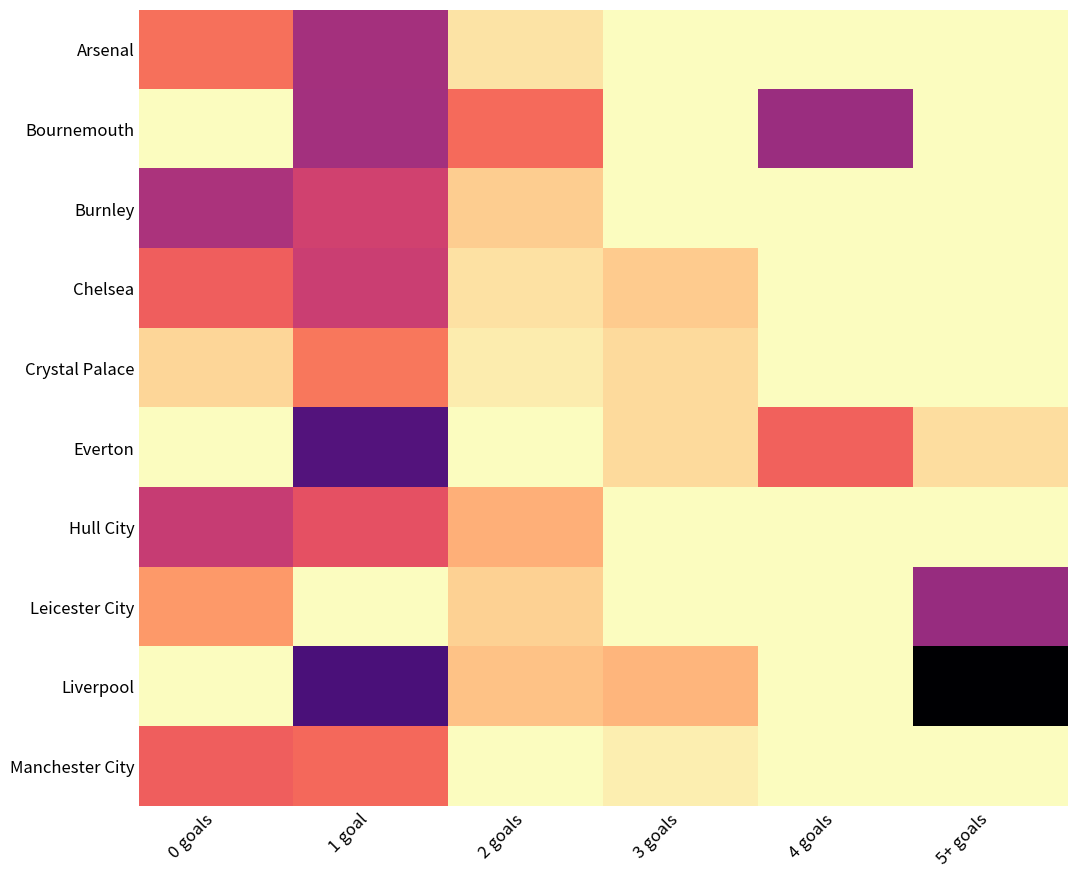

What is the spread (max minus min) of values at 4 goals?

528.3